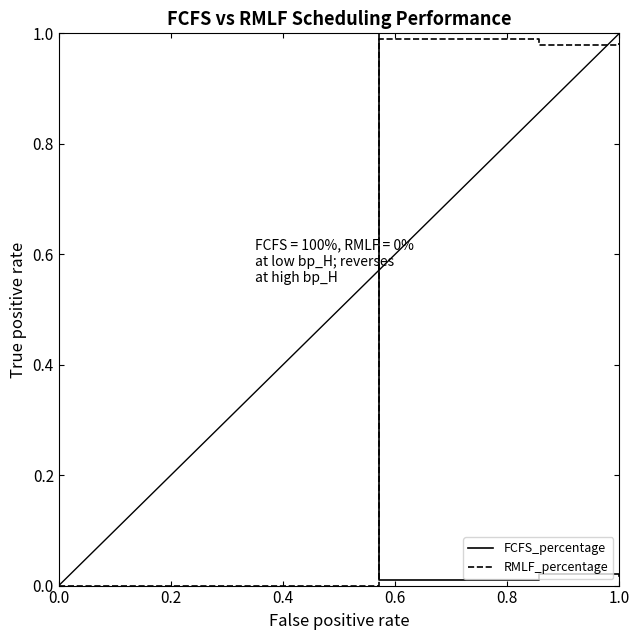

True or false: FCFS_percentage and RMLF_percentage intersect in this chart.

True